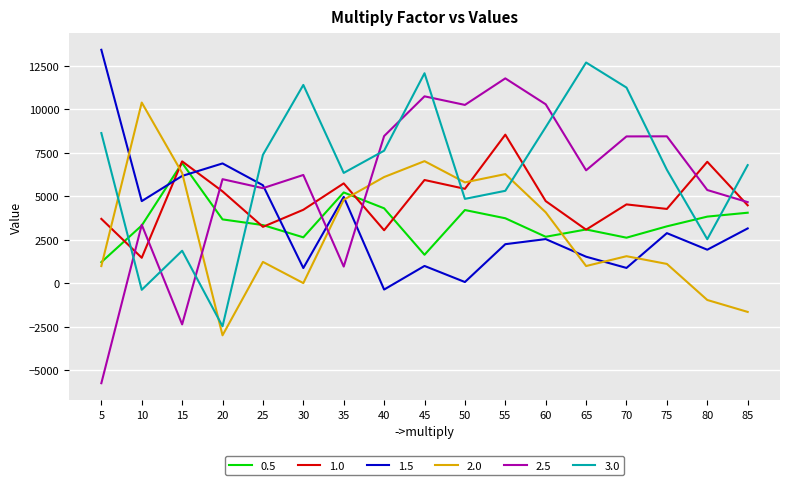

Where is the first local minimum for 1.5?

10